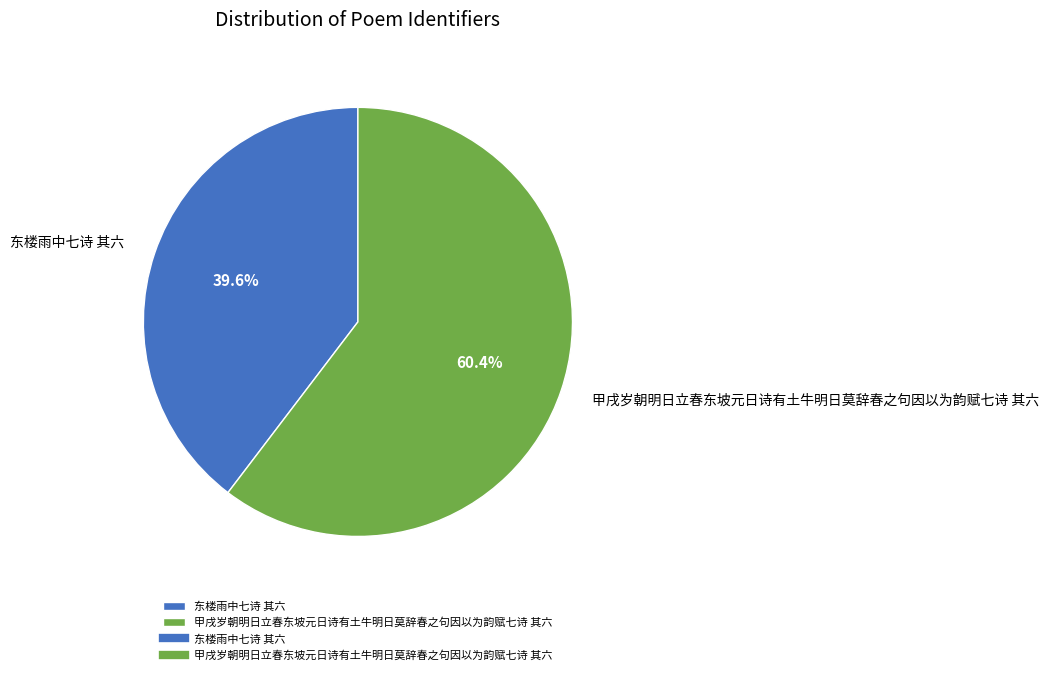

To the nearest percent, what is the combined percentage of 甲戌岁朝明日立春东坡元日诗有土牛明日莫辞春之句因以为韵赋七诗 其六 and 东楼雨中七诗 其六?

100%